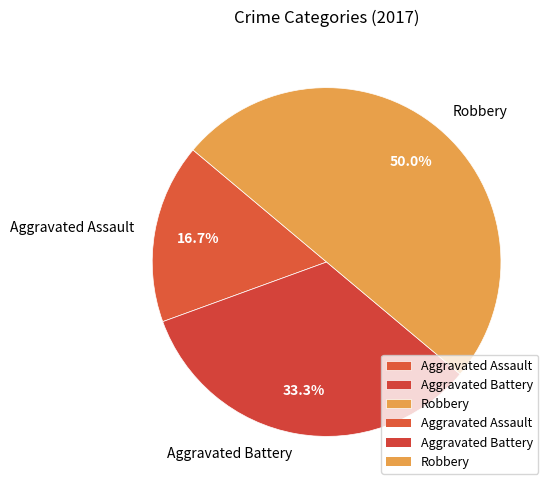

Which category has the smallest portion of the pie?

Aggravated Assault